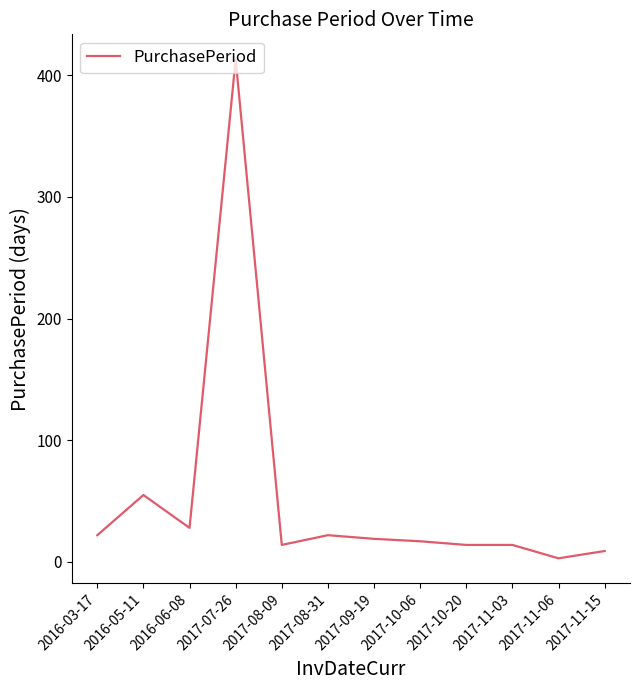

What is the maximum value shown in the chart?

413